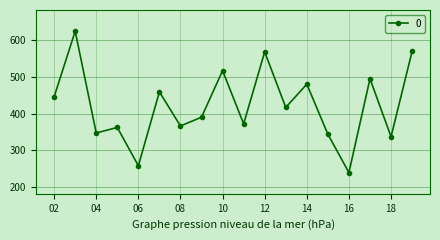

Does the chart display data point markers on the line(s)?

Yes